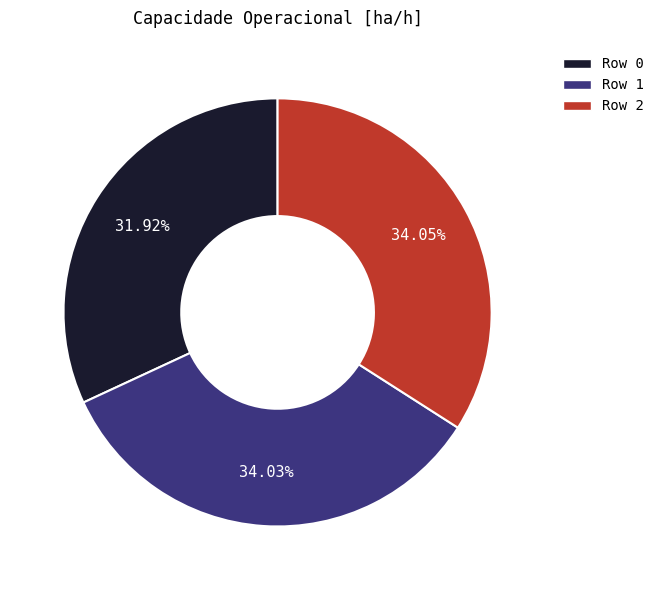

Between Row 2 and Row 0, which is larger?

Row 2